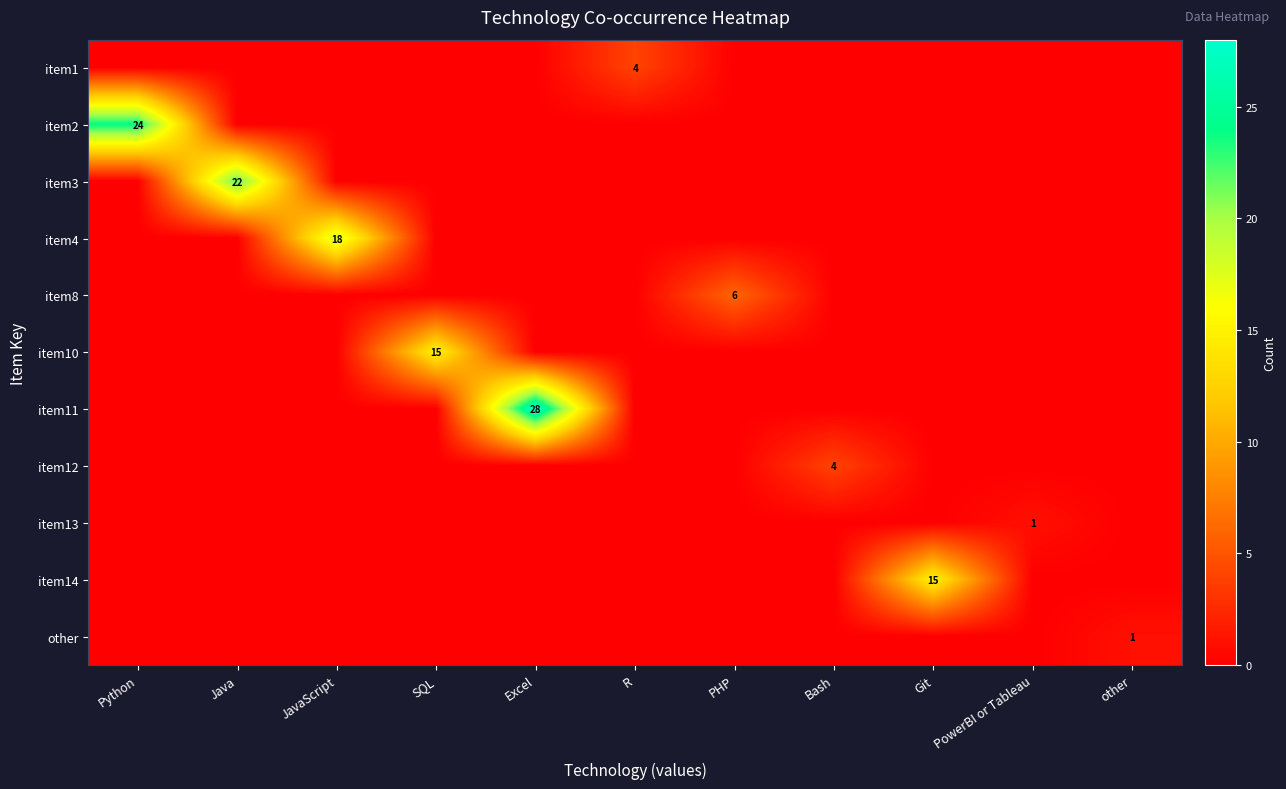

True or false: item10 has a value of 0 at Python.

True